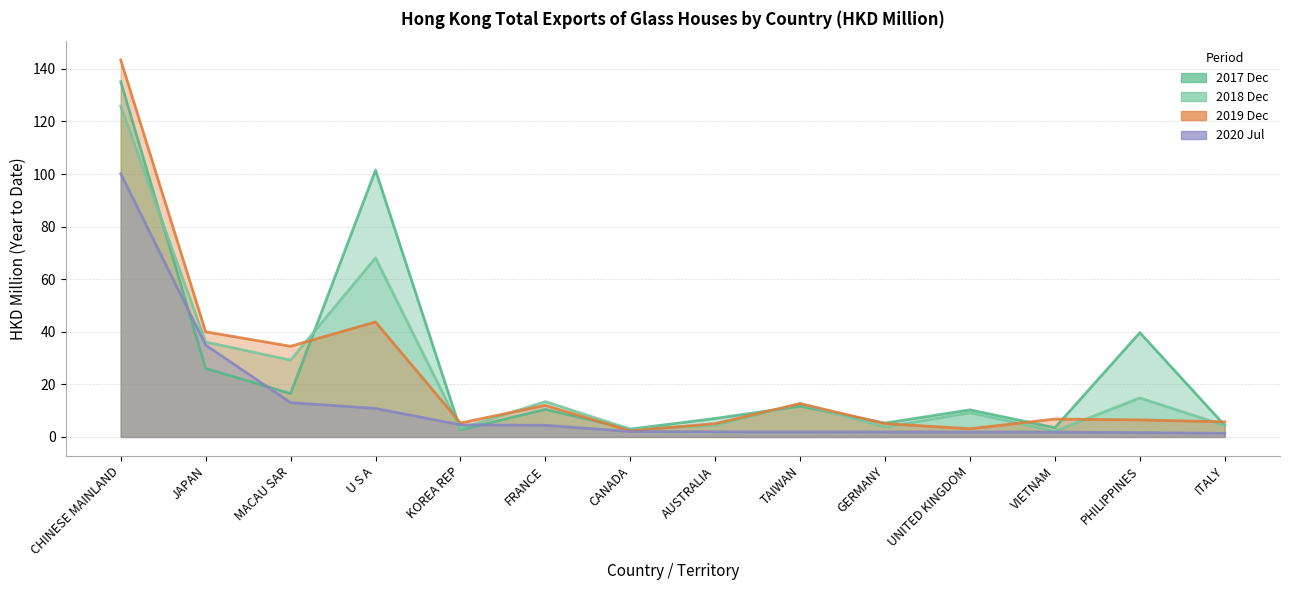

Which category has the highest value in the 201912 series?

CHINESE MAINLAND